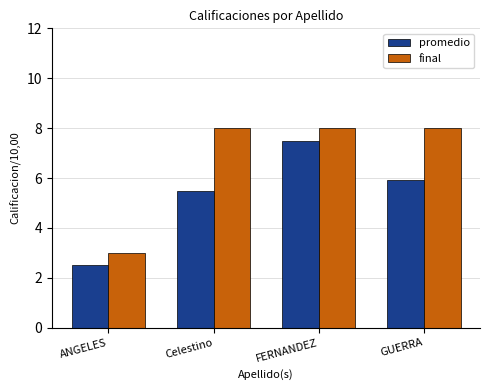

Rank the series at FERNANDEZ from lowest to highest value.

promedio, final